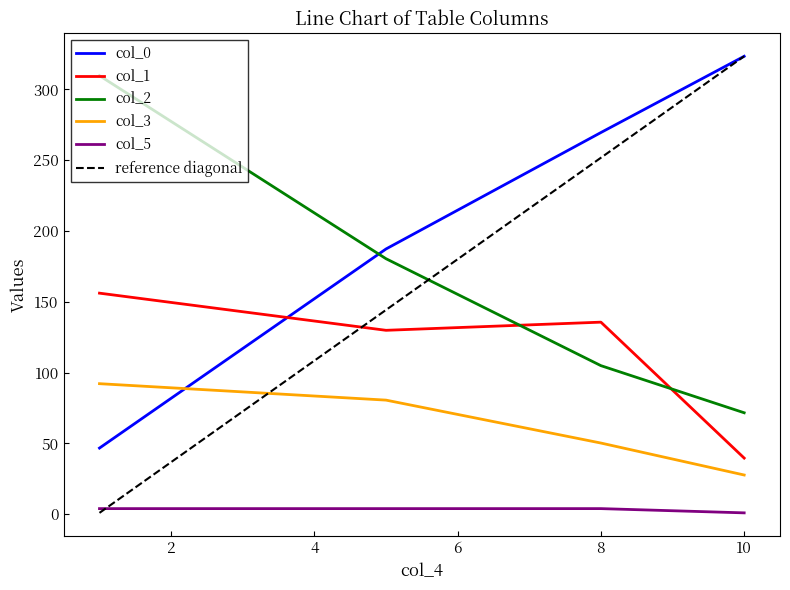

True or false: col_2 and col_3 intersect in this chart.

False